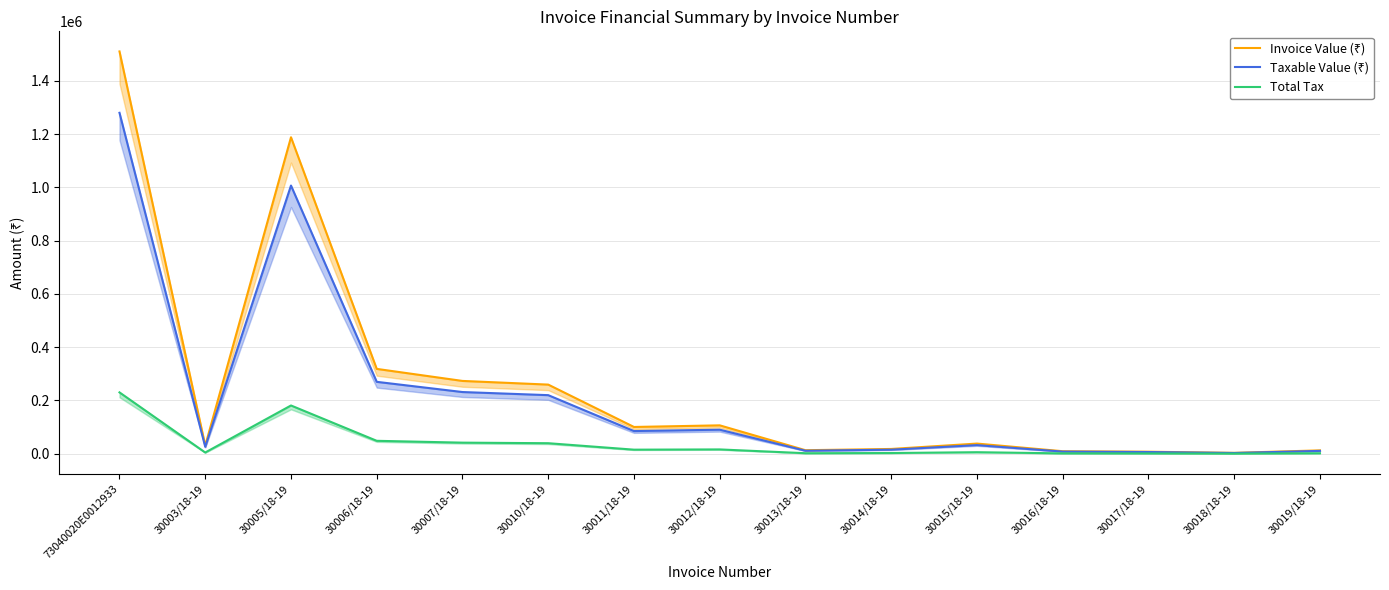

What is the average value of the Total Tax series?

39567.7